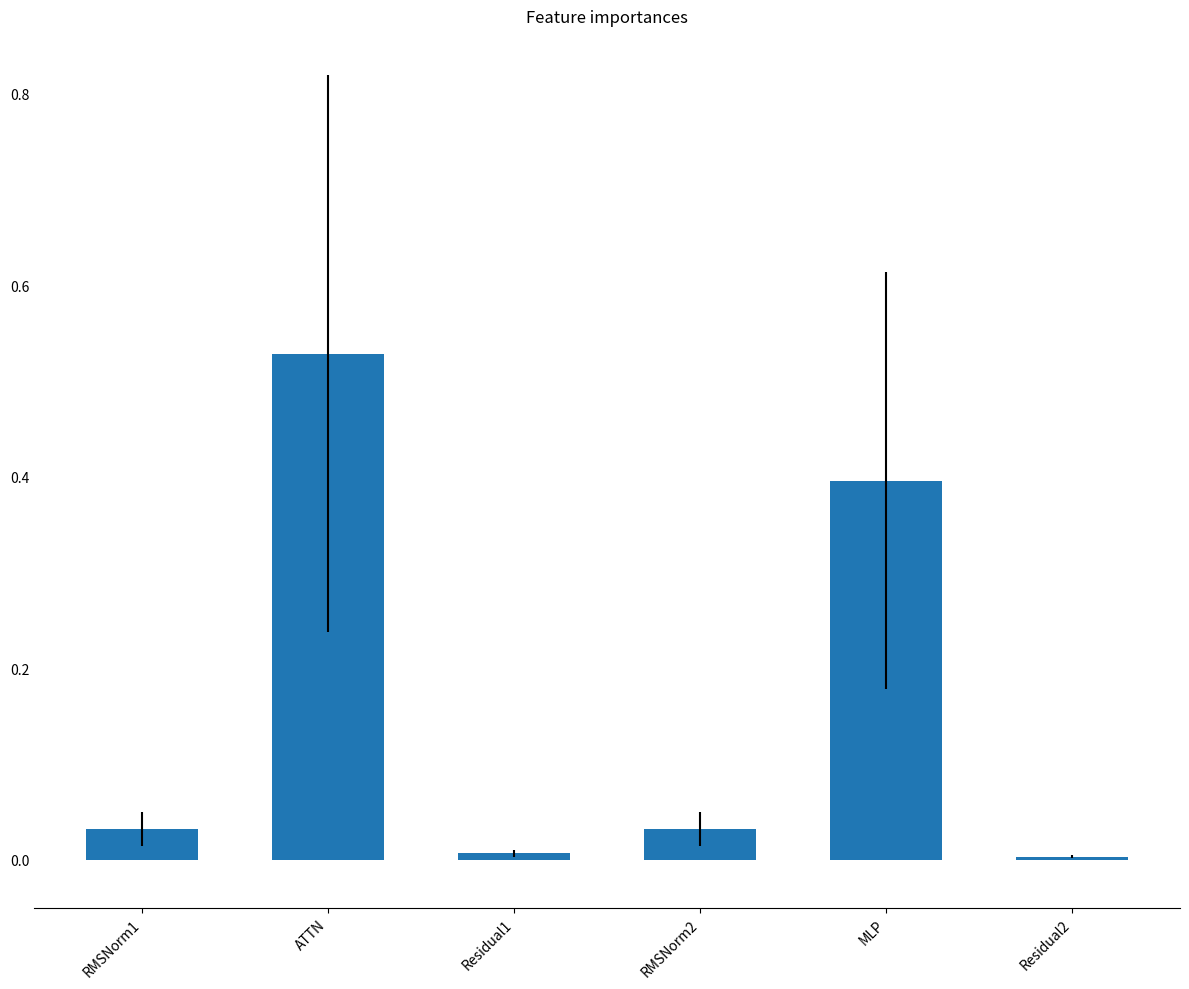

True or false: the data shows 0.9 at ATTN.

False